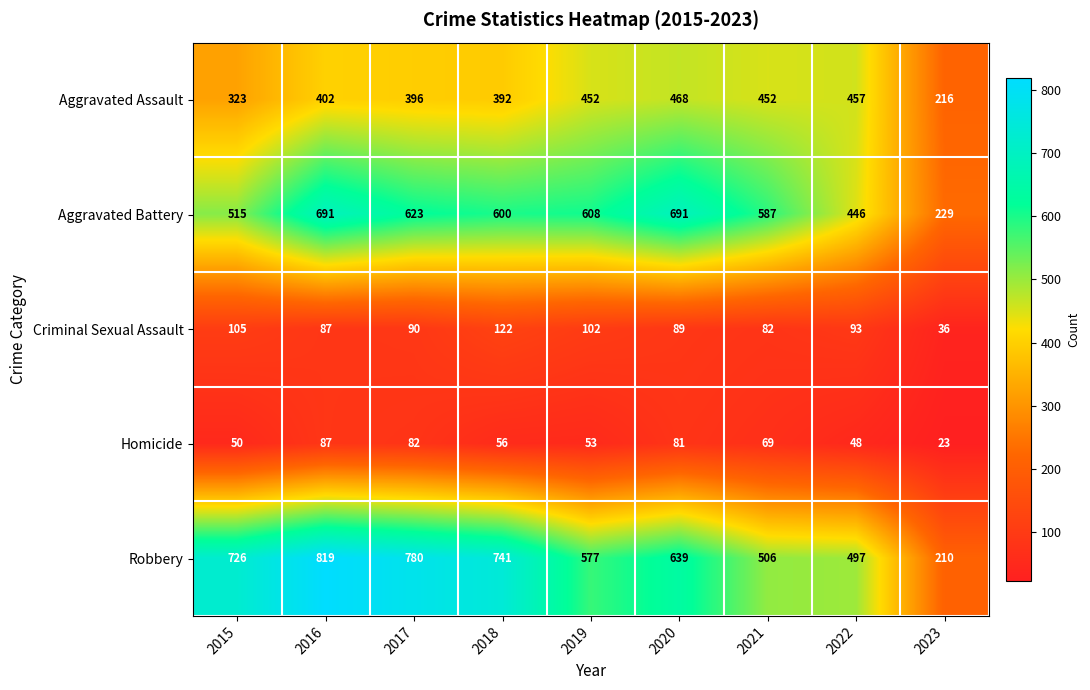

What is the lowest value of the Criminal Sexual Assault series?

36